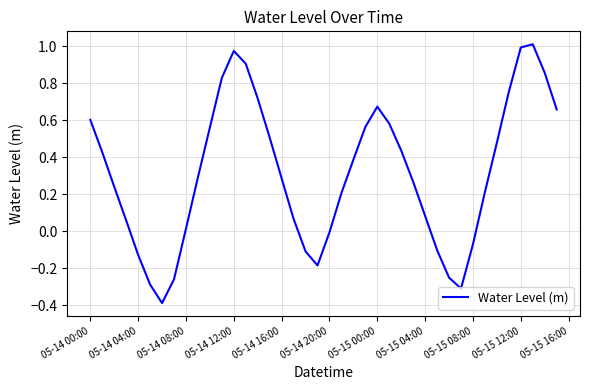

What is the minimum value shown in the chart?

-0.4